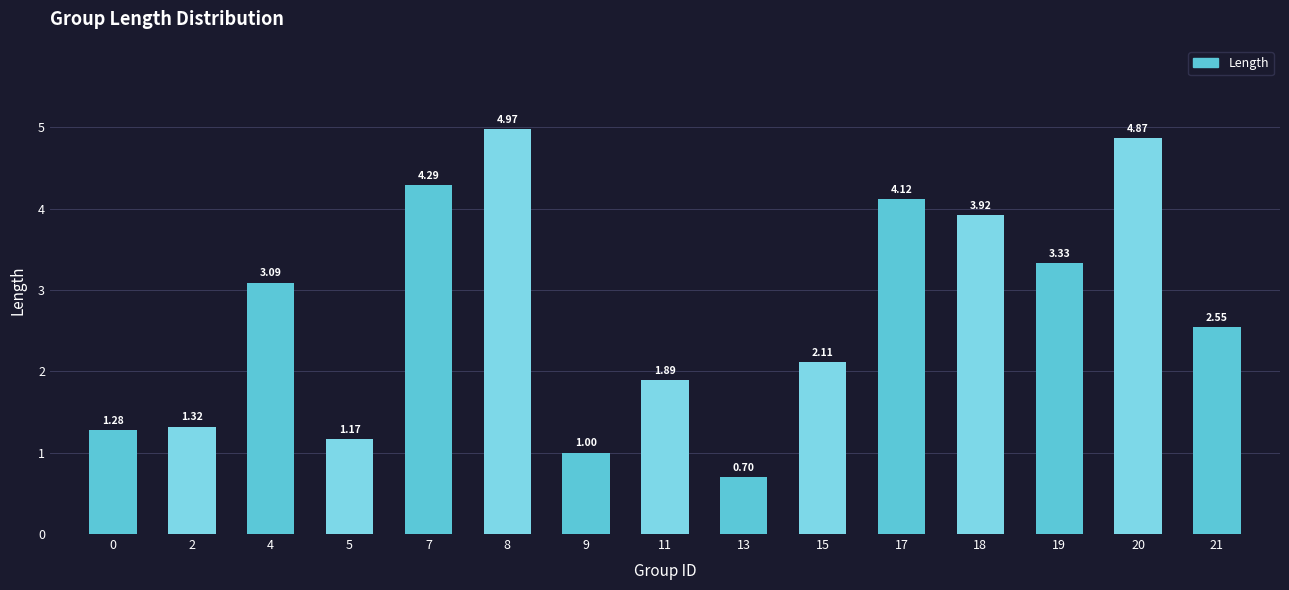

What is the minimum value shown in the chart?

0.7